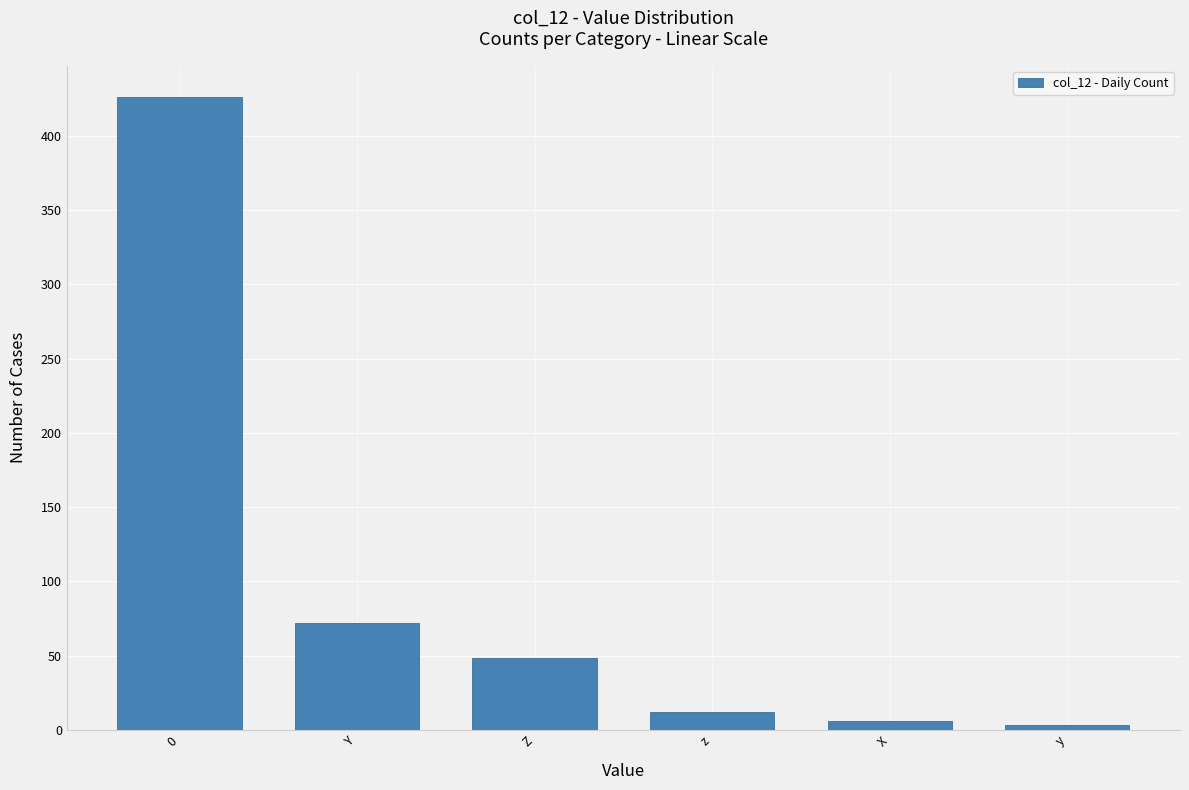

What is the sum of the values at z and Y?

84